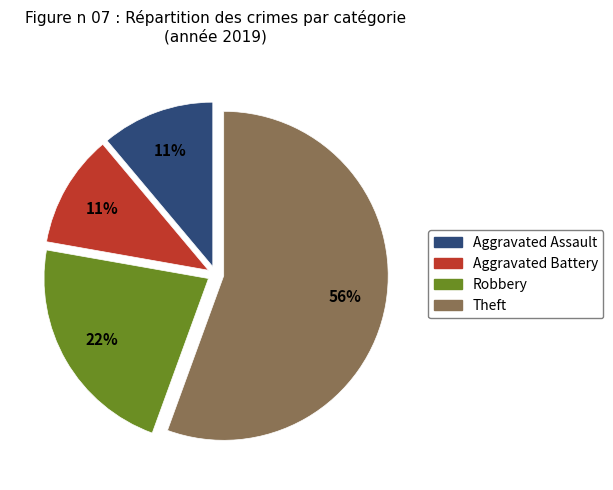

True or false: Aggravated Battery accounts for 11% of the total.

True